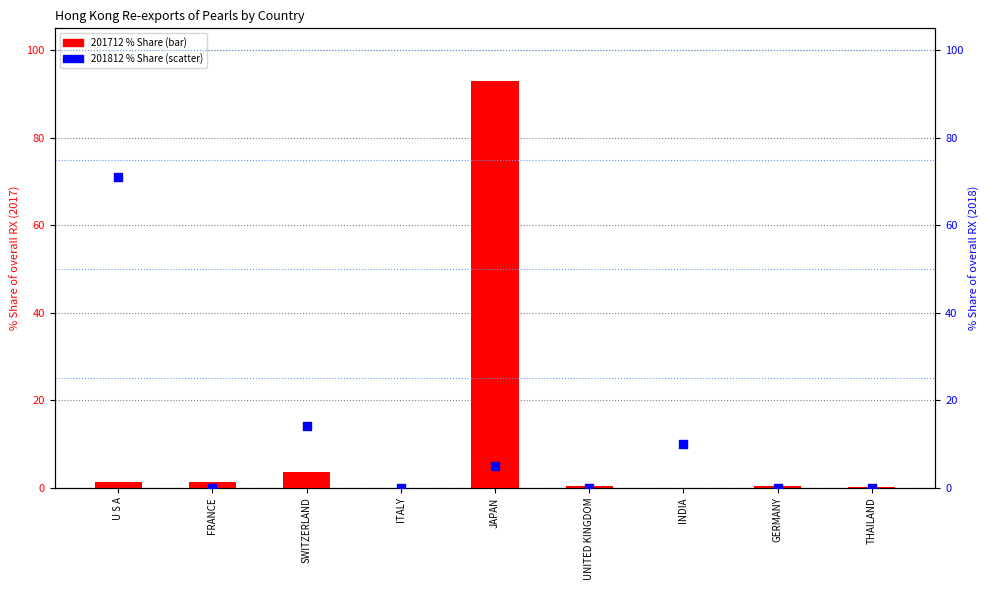

Which series has the widest spread of Y values?

201712 % Share